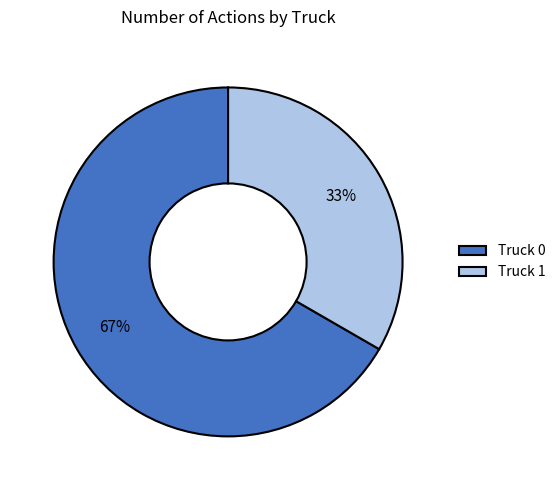

Count the number of slices in the pie.

2